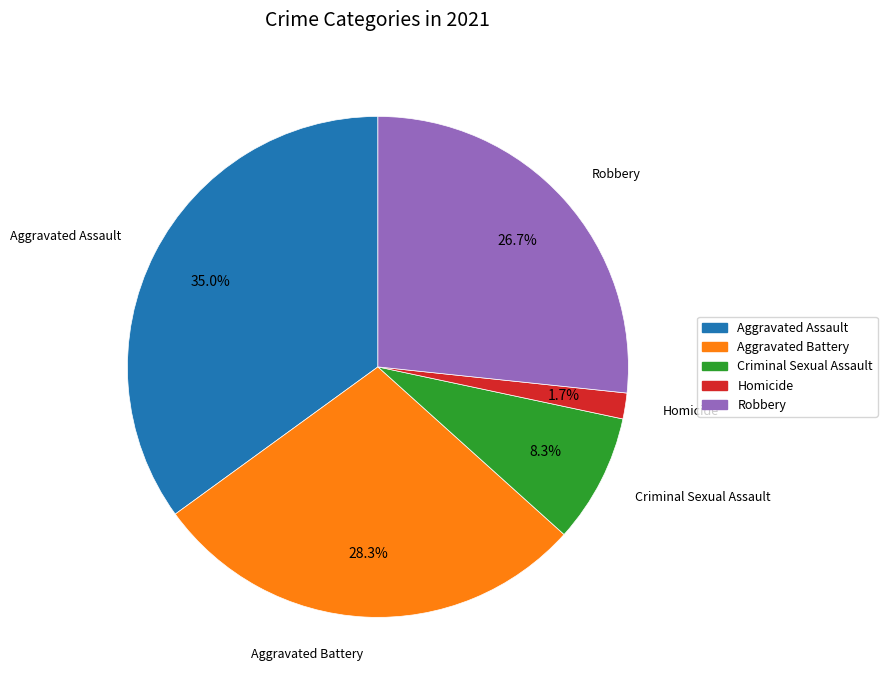

Which category has the smallest portion of the pie?

Homicide